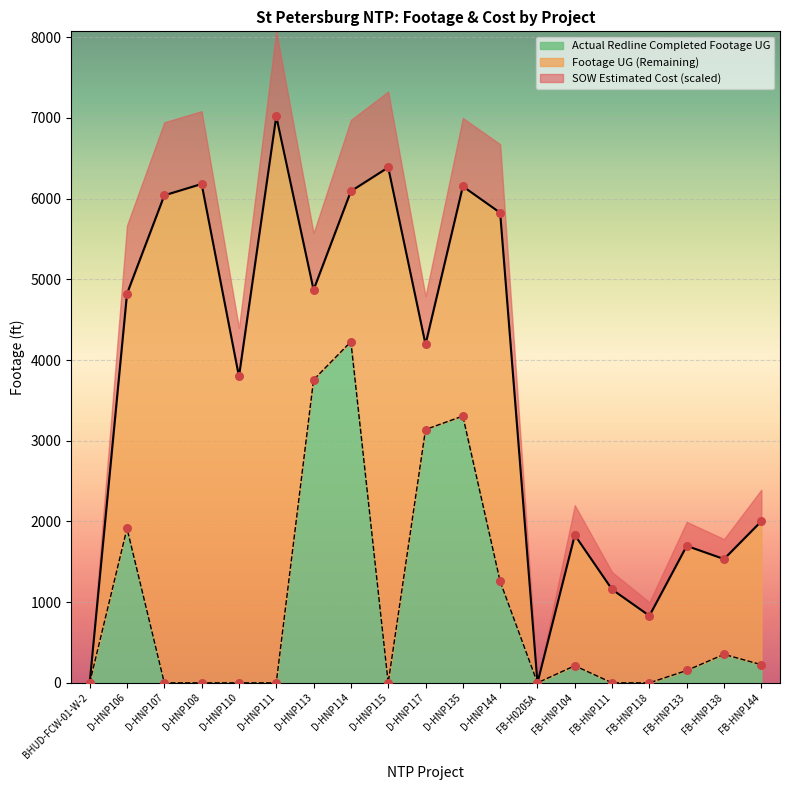

Which series reaches the maximum Y coordinate?

SOW Estimated Cost (scaled)